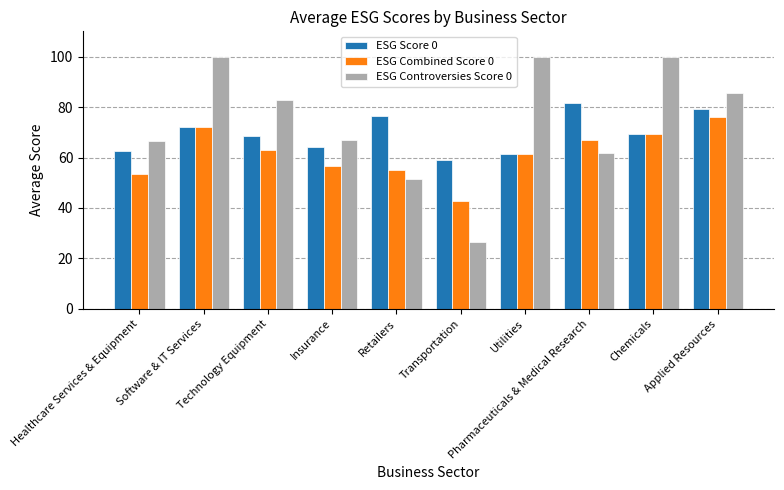

True or false: ESG Combined Score 0 has a value of 63.0 at Technology Equipment.

True